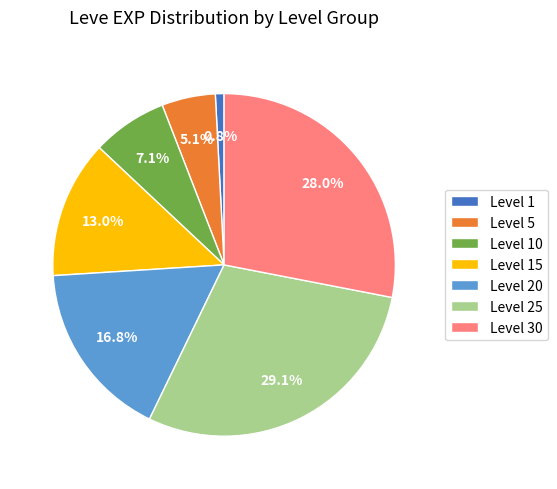

Does any single category account for the majority?

No